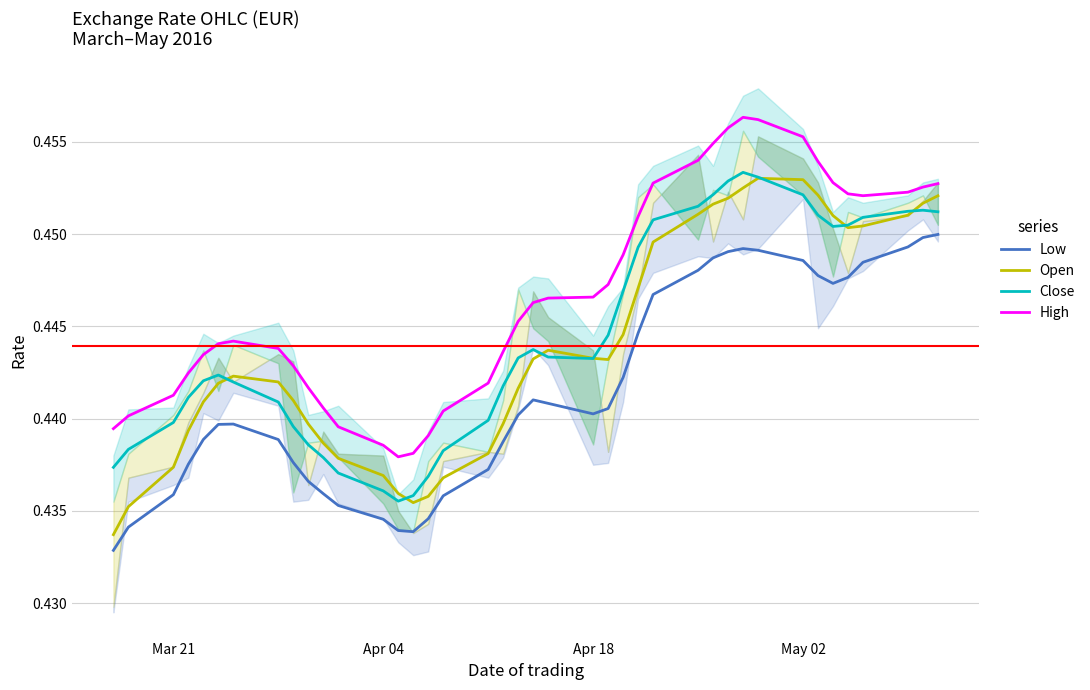

What are all the series names shown in the legend?

Low, Open, Close, High